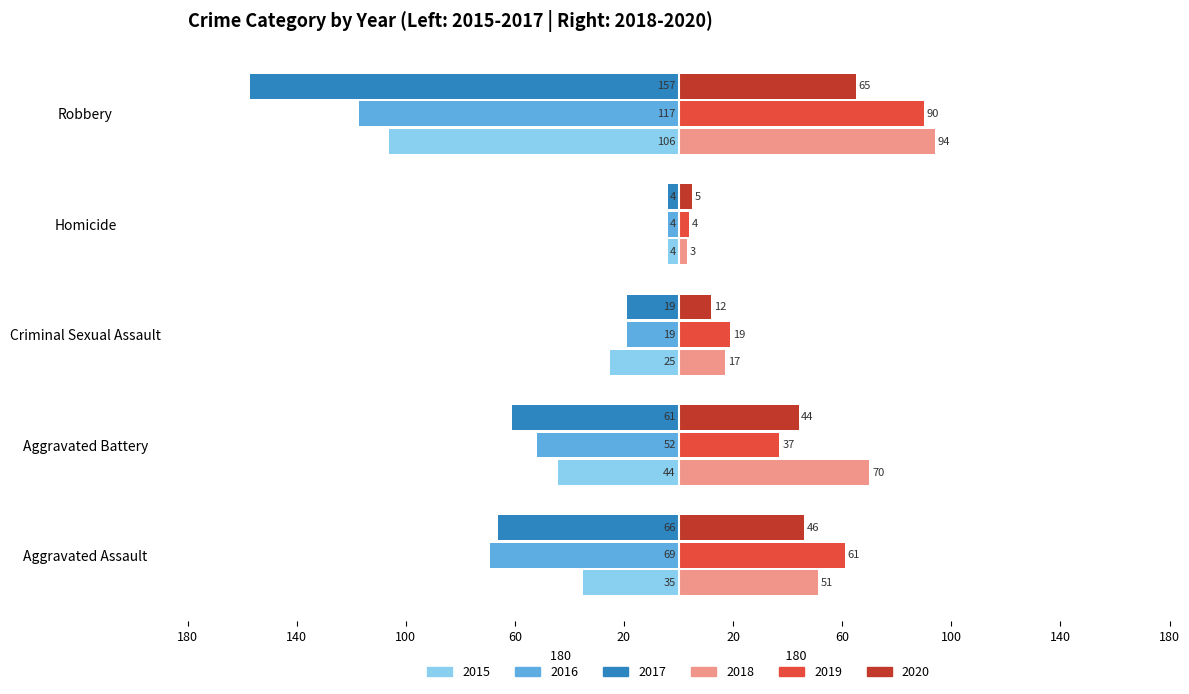

What are all the series names shown in the legend?

2015, 2016, 2017, 2018, 2019, 2020